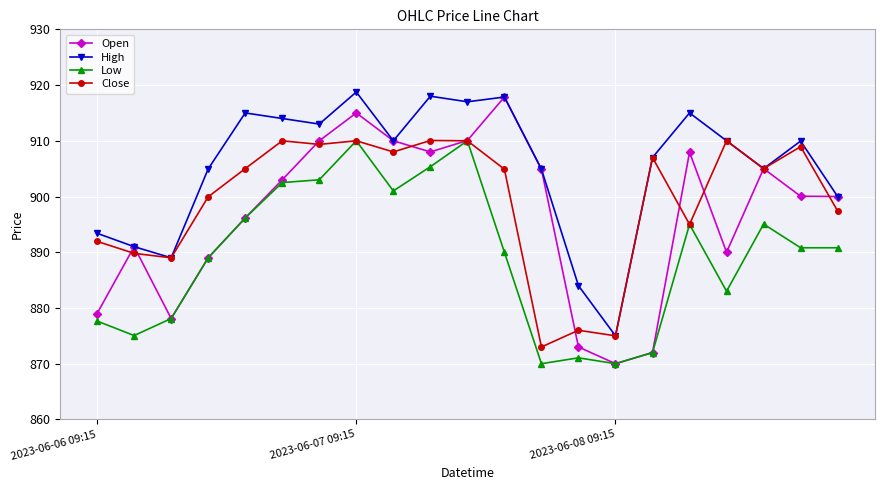

True or false: High and Low intersect in this chart.

False